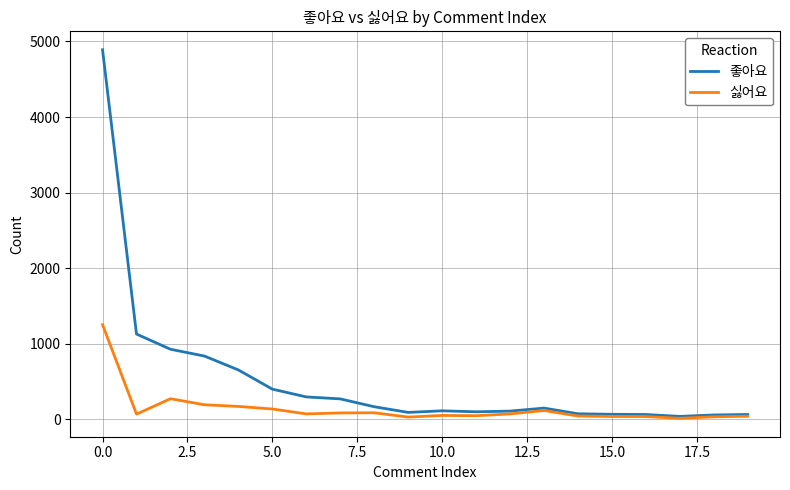

Rank the series by their maximum value, from lowest to highest.

싫어요, 좋아요